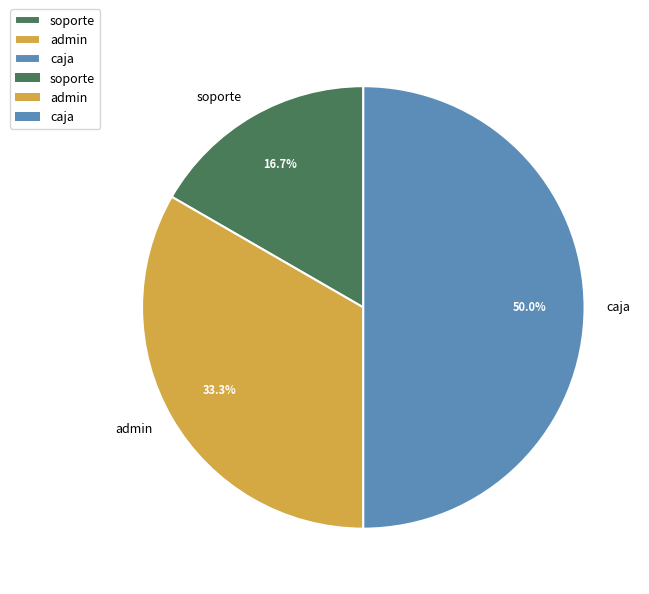

How many slices are in this pie chart?

3